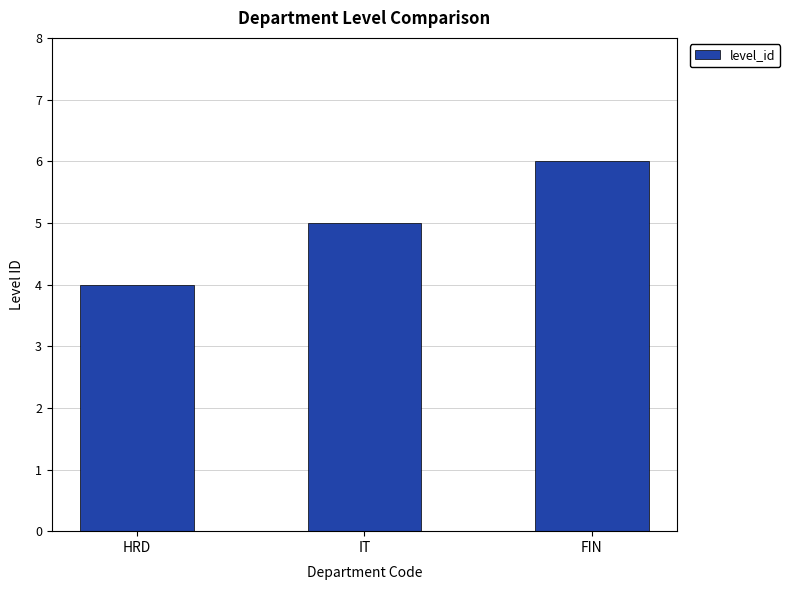

Are the bars grouped side by side (vs. stacked)?

No